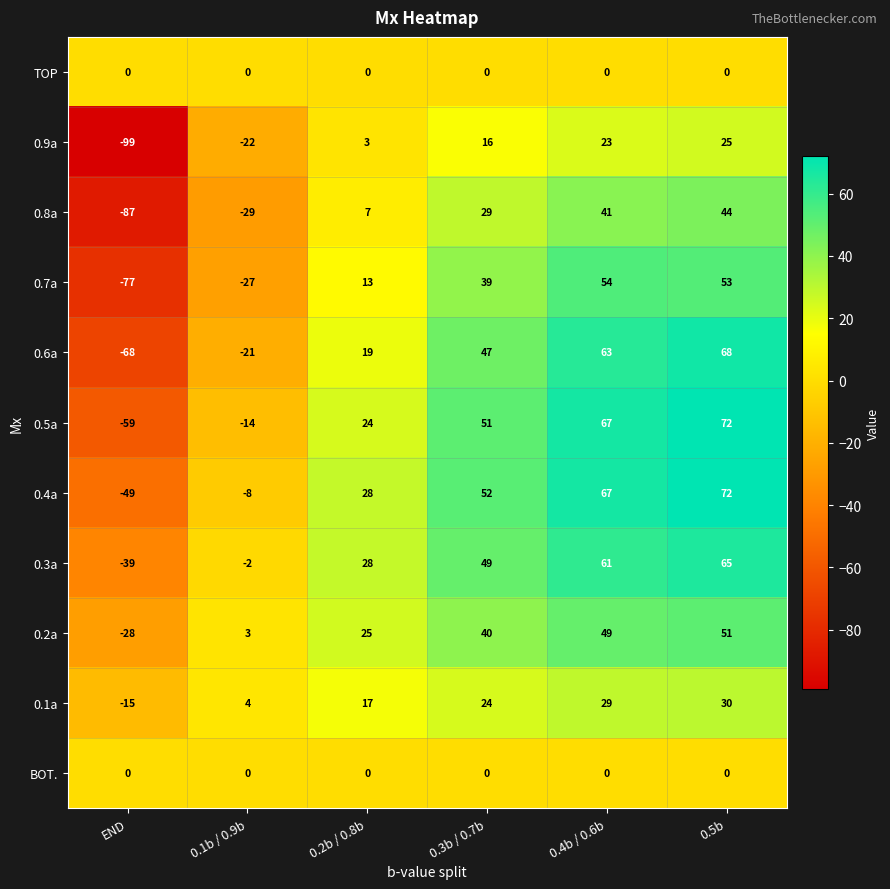

What is the spread (max minus min) of values at 0.2b / 0.8b?

28